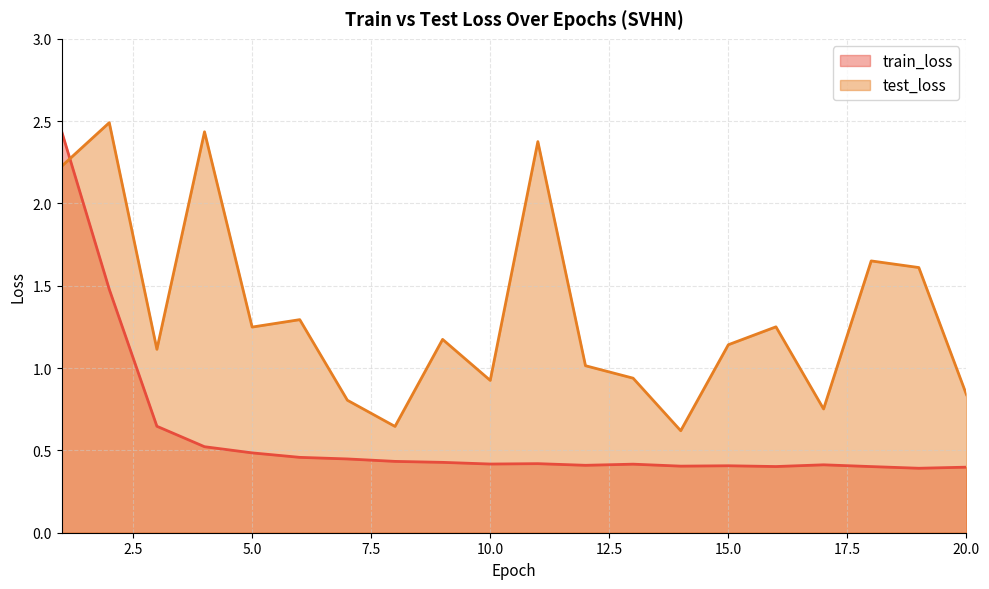

Which series has the largest range (max minus min)?

train_loss